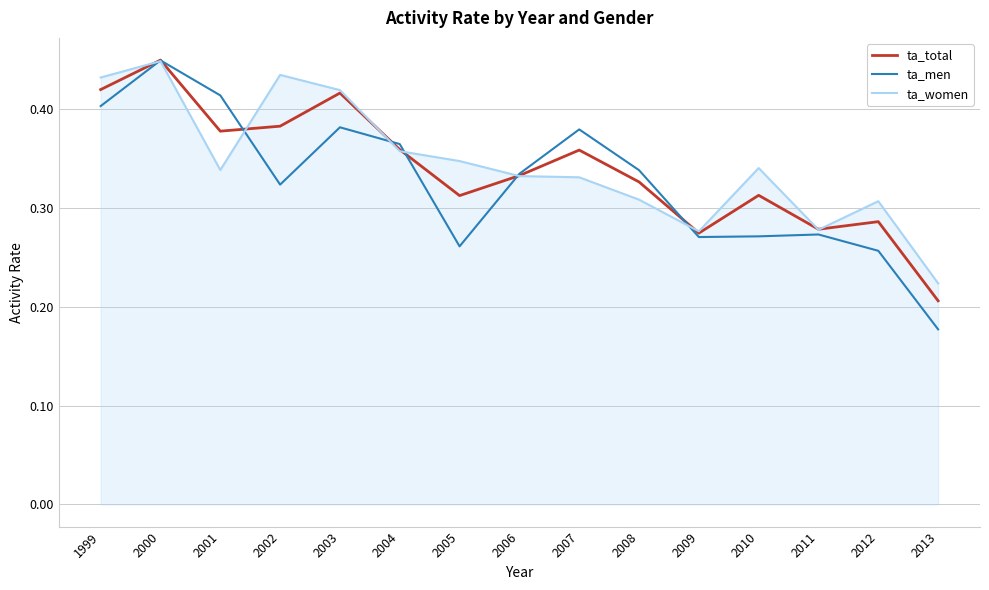

Between 2003 and 2011, which series saw the biggest shift?

ta_women